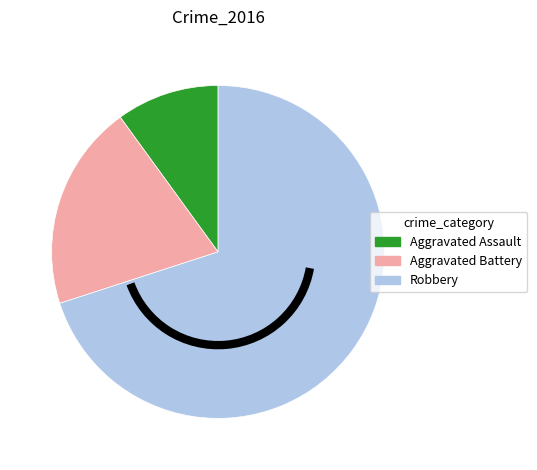

Which has a higher value, Aggravated Battery or Robbery?

Robbery